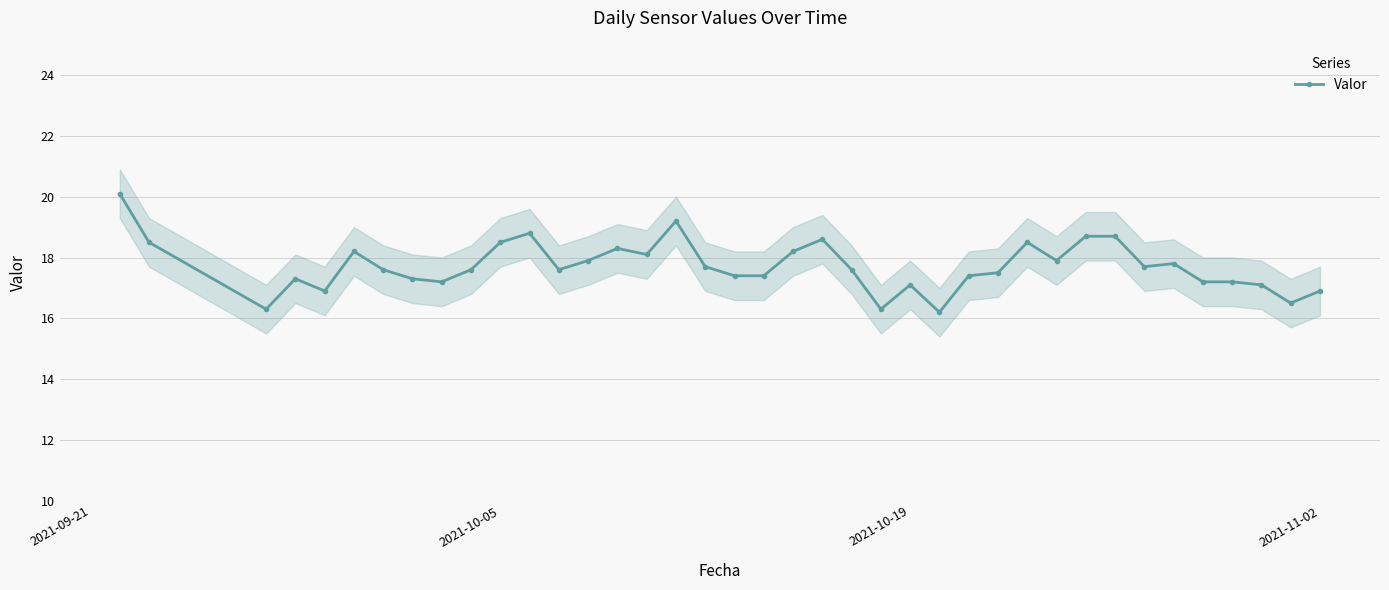

True or false: Valor has more than 1 interior local peaks.

True